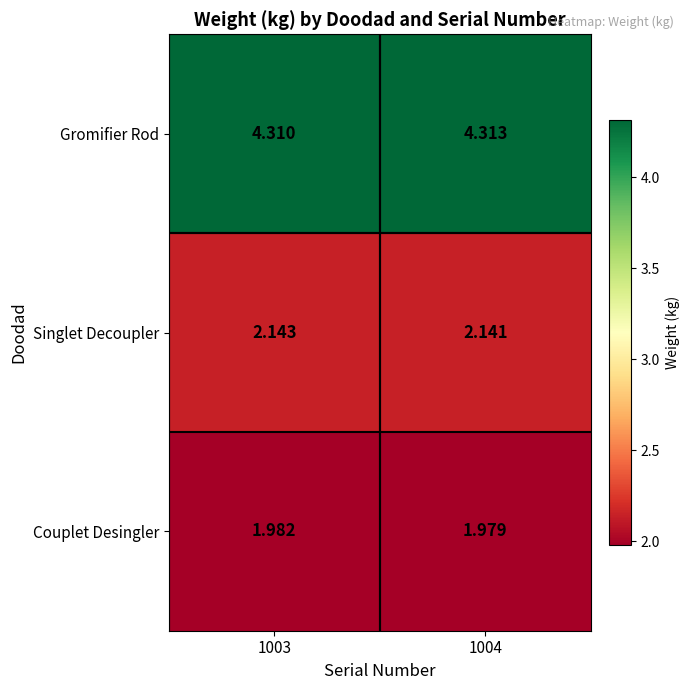

What is the spread (max minus min) of values at 1003?

2.3